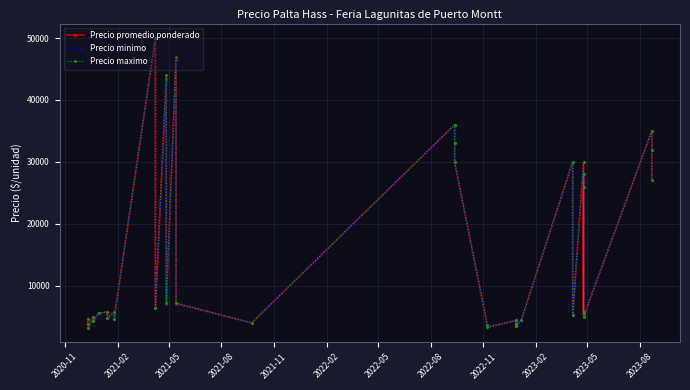

What is the minimum value for Precio maximo?

3200